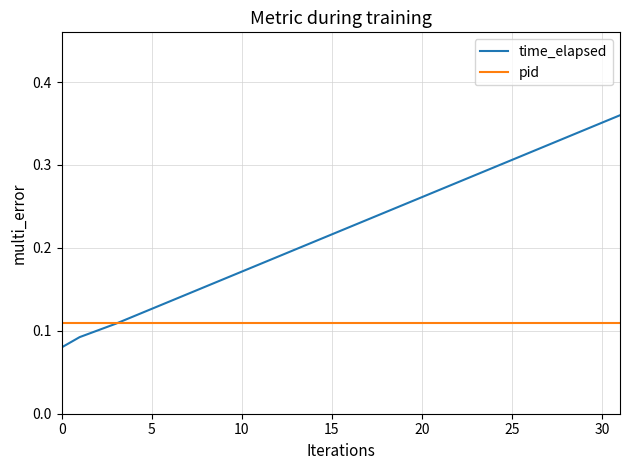

Which series has the widest spread of values?

time_elapsed